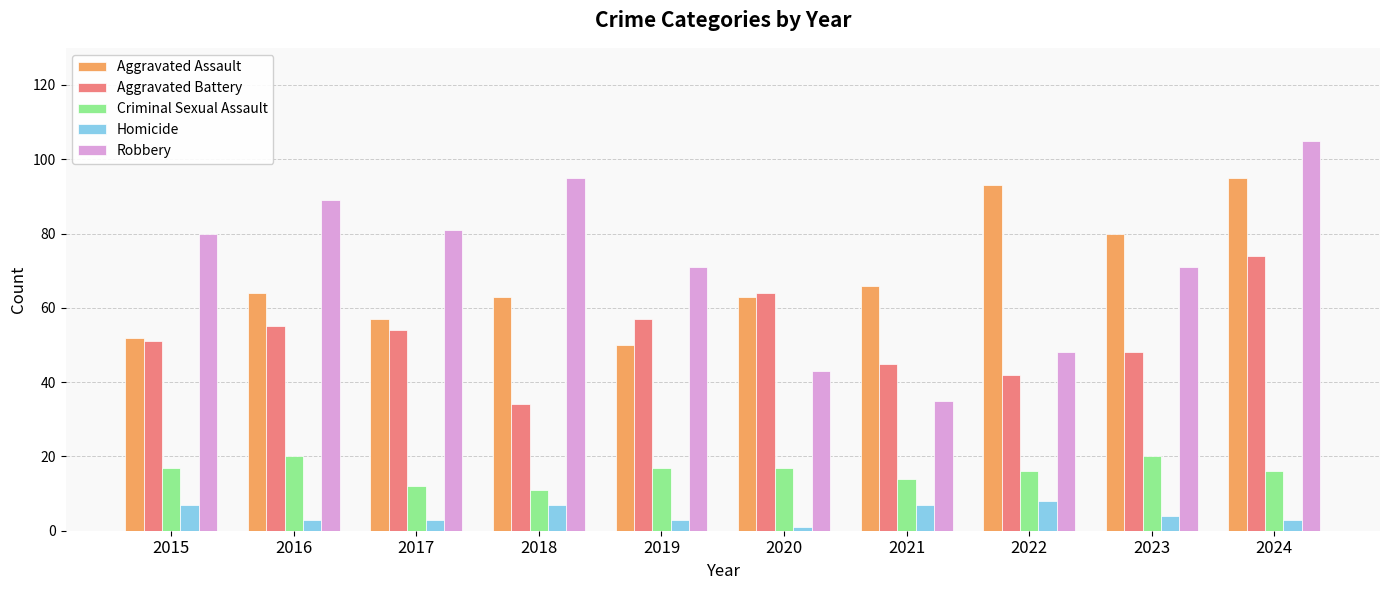

Reading left to right, what are all the values shown in this chart?

Aggravated Assault: 2015=52	2016=64	2017=57	2018=63	2019=50	2020=63	2021=66	2022=93	2023=80	2024=95
Aggravated Battery: 2015=51	2016=55	2017=54	2018=34	2019=57	2020=64	2021=45	2022=42	2023=48	2024=74
Criminal Sexual Assault: 2015=17	2016=20	2017=12	2018=11	2019=17	2020=17	2021=14	2022=16	2023=20	2024=16
Homicide: 2015=7	2016=3	2017=3	2018=7	2019=3	2020=1	2021=7	2022=8	2023=4	2024=3
Robbery: 2015=80	2016=89	2017=81	2018=95	2019=71	2020=43	2021=35	2022=48	2023=71	2024=105